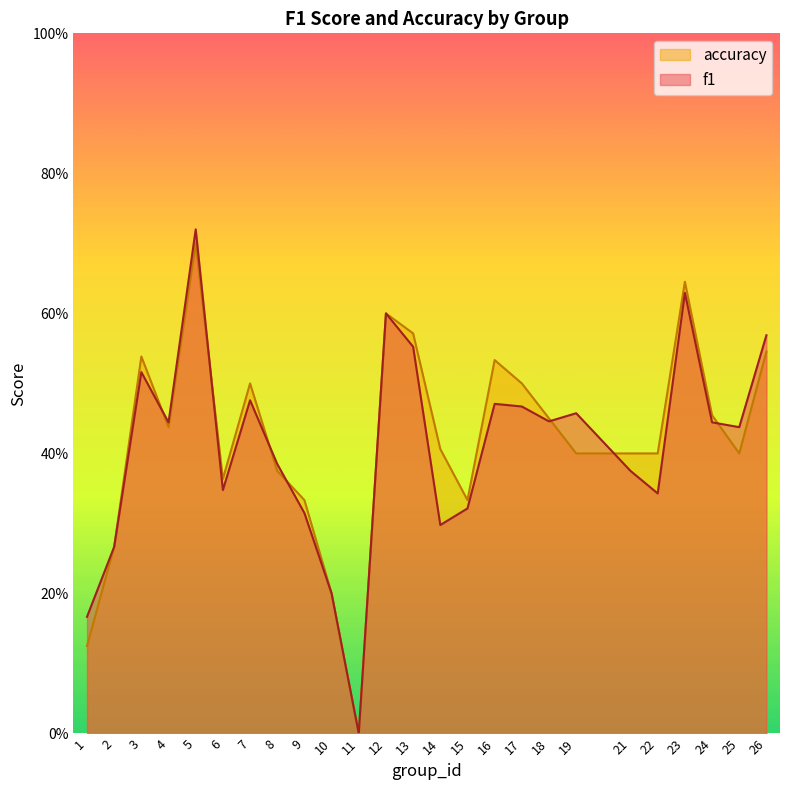

Reading right to left, extract all data points from this chart.

f1: 26=0.6	25=0.4	24=0.4	23=0.6	22=0.3	21=0.4	19=0.5	18=0.4	17=0.5	16=0.5	15=0.3	14=0.3	13=0.6	12=0.6	11=0.0	10=0.2	9=0.3	8=0.4	7=0.5	6=0.3	5=0.7	4=0.4	3=0.5	2=0.3	1=0.2
accuracy: 26=0.5	25=0.4	24=0.5	23=0.6	22=0.4	21=0.4	19=0.4	18=0.5	17=0.5	16=0.5	15=0.3	14=0.4	13=0.6	12=0.6	11=0.0	10=0.2	9=0.3	8=0.4	7=0.5	6=0.4	5=0.7	4=0.4	3=0.5	2=0.3	1=0.1